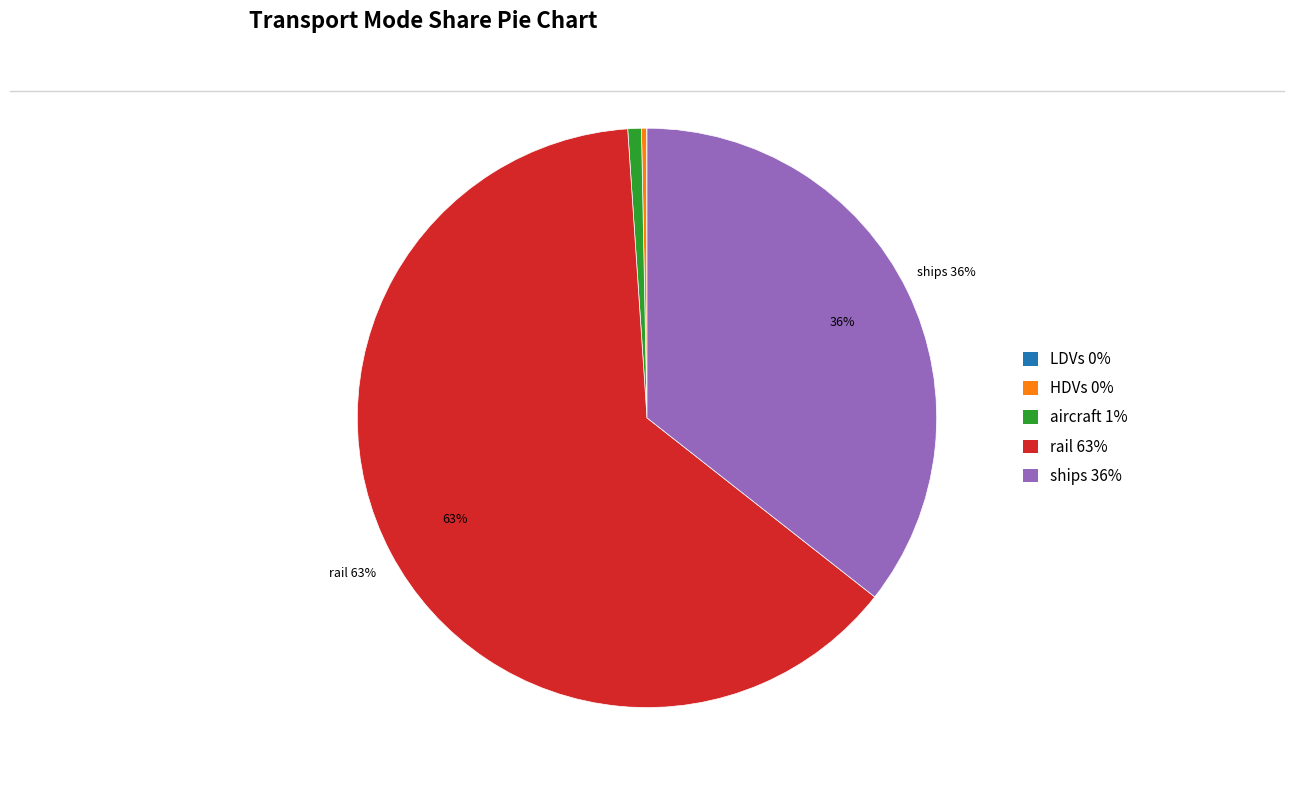

True or false: ships 36% accounts for 46% of the total.

False